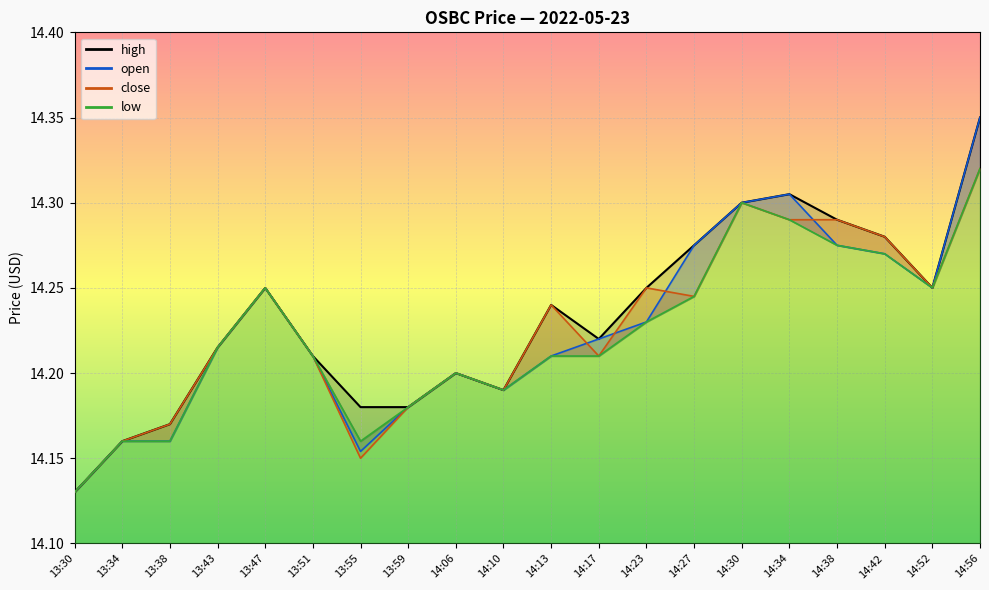

What is the maximum value shown in the chart?

14.3